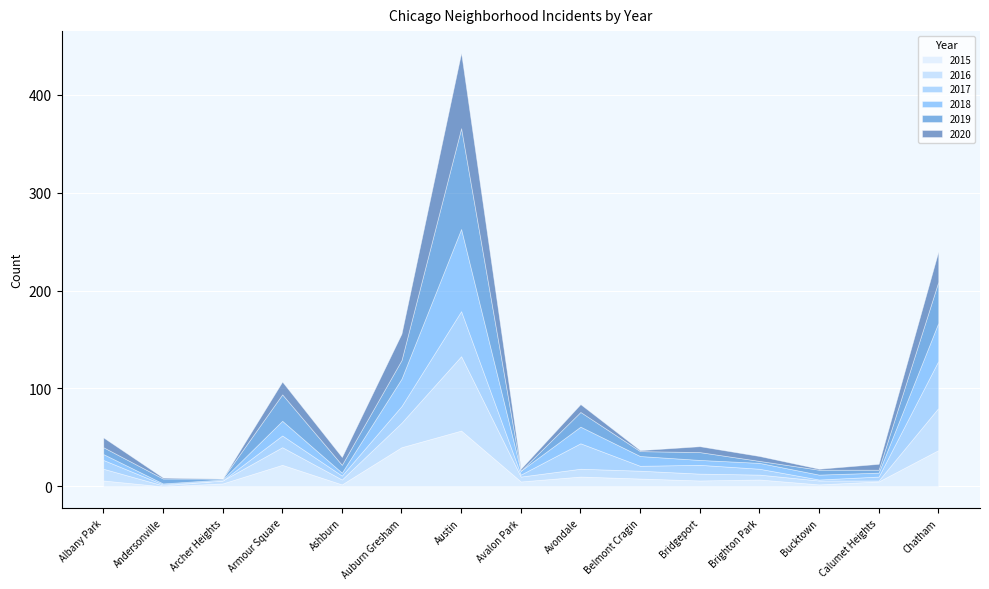

Reading left to right, list all the values displayed in this chart.

2015: 6	0	3	22	2	40	57	5	10	8	6	7	2	5	37
2016: 12	1	3	18	5	25	76	5	8	8	7	5	4	1	43
2017: 9	1	0	12	4	17	46	2	26	5	9	6	1	4	48
2018: 6	1	1	15	3	28	84	4	17	10	5	6	5	4	39
2019: 7	5	1	27	8	19	103	0	15	5	8	2	5	3	42
2020: 10	1	0	13	8	27	77	2	8	1	6	5	1	6	31